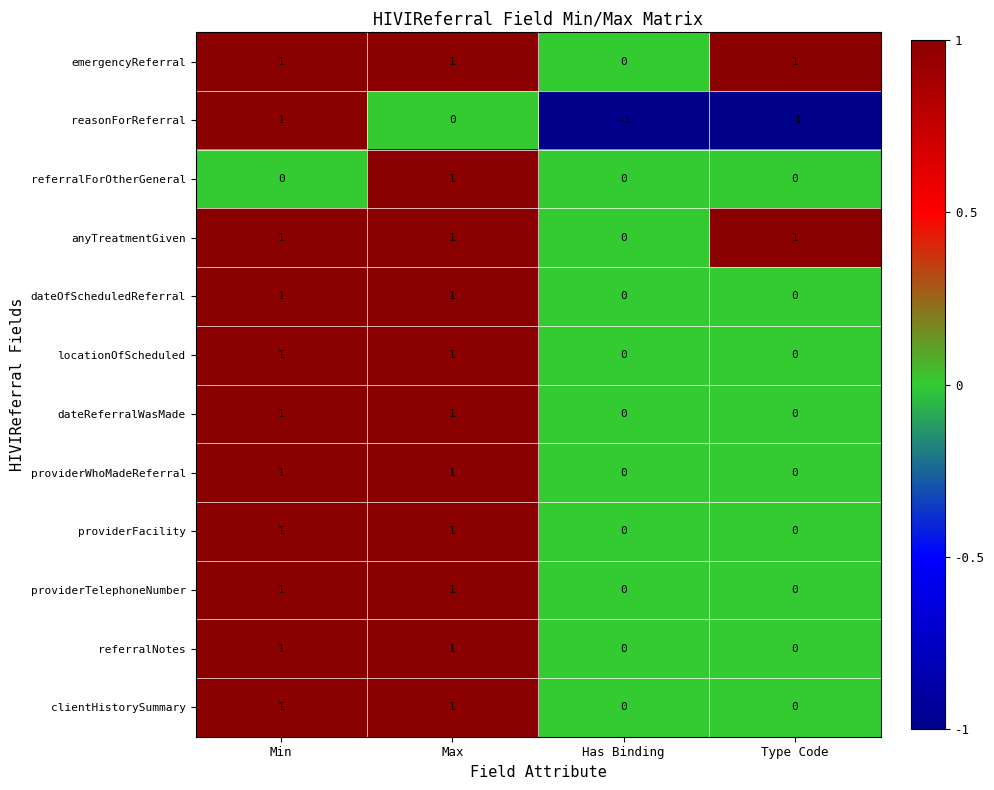

What is the total value across all series at Max?

11